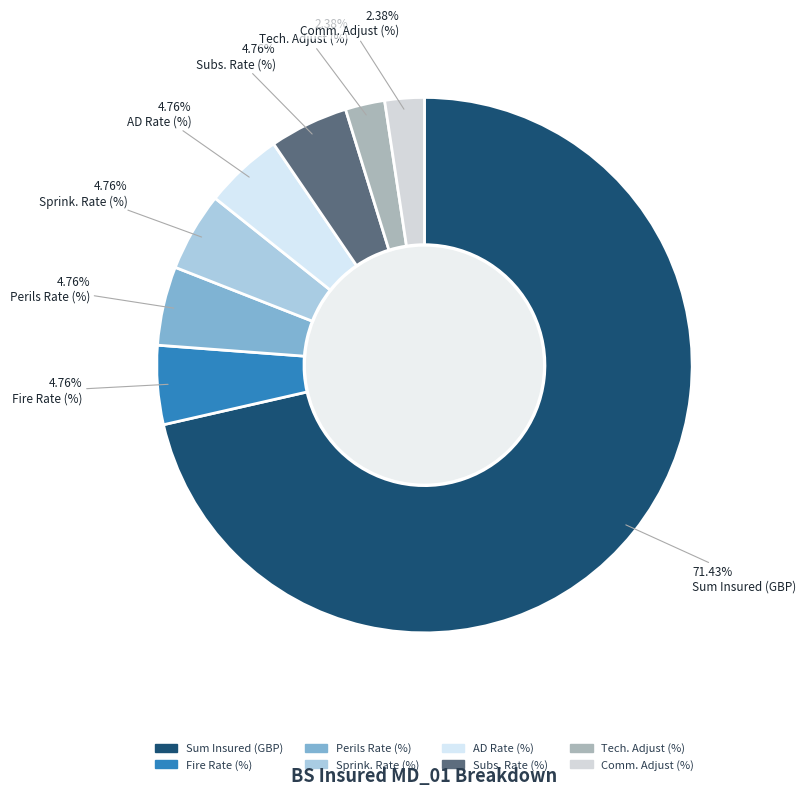

To the nearest percent, what percentage of the pie is Fire Rate (%)?

5%